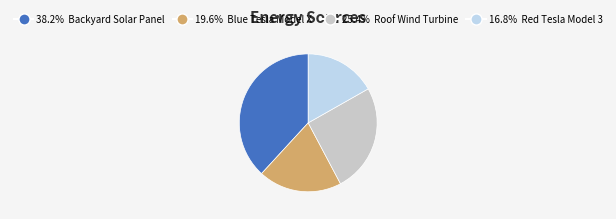

Does 25.4% Roof Wind Turbine represent more than half of the total?

No